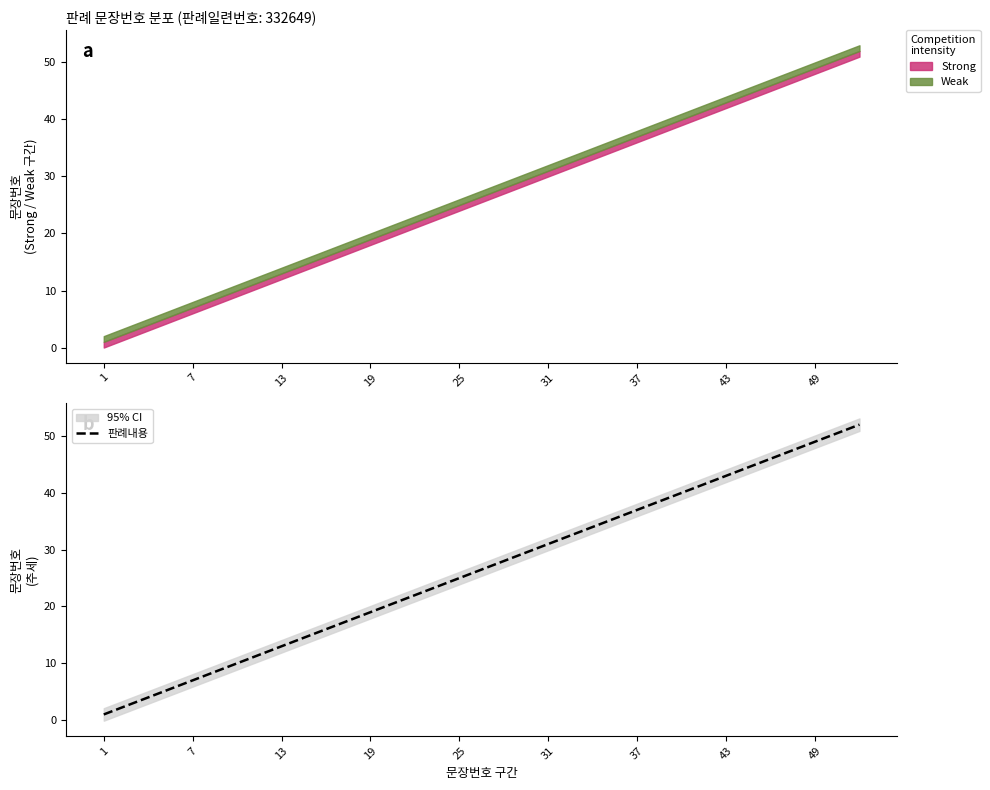

True or false: there are more than 2 points higher than both neighbors.

False